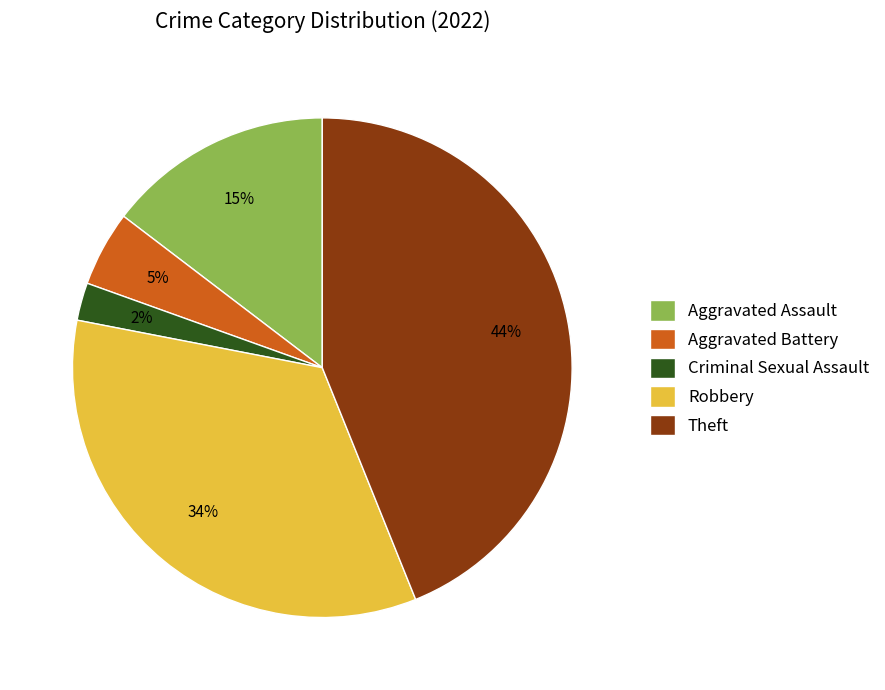

What is the largest slice in the pie chart?

Theft